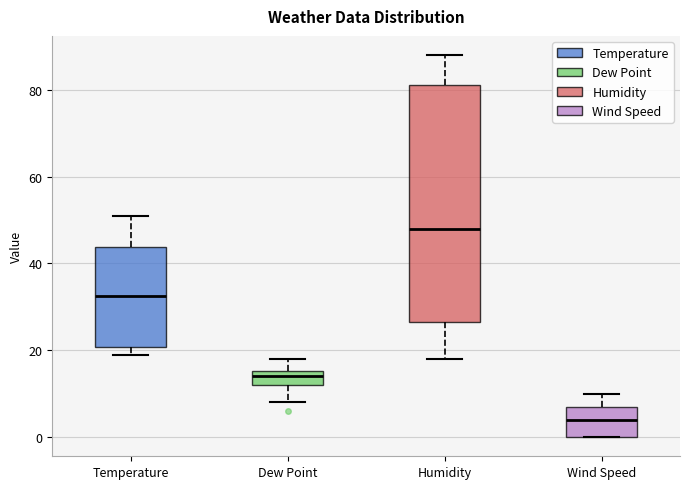

Reading left to right, read every box against the y-axis: the position of its median line, the range the box covers, and the ends of its whiskers. The values are not printed on the chart, so give them approximately, as read against the axis.

Temperature: median 32, box 20 to 44, whiskers 20 (just below the box's lower edge) to 52
Dew Point: median 14, box 12 to 16, whiskers 8 to 18
Humidity: median 48, box 26 to 82, whiskers 18 to 88
Wind Speed: median 4, box 0 to 8, whiskers 0 to 10